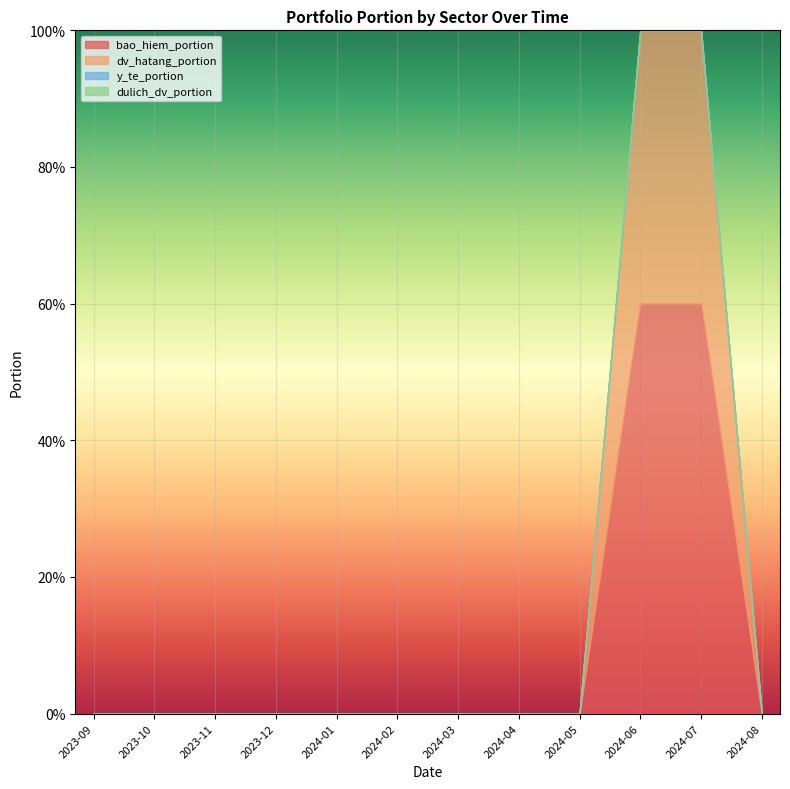

Does the chart display data point markers on the line(s)?

No